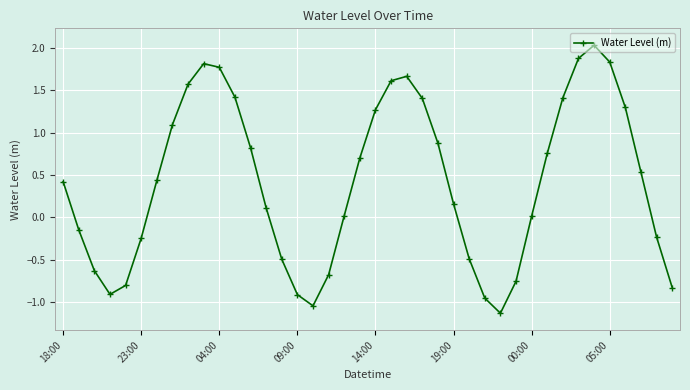

What is the difference between the second highest and minimum values?

3.0